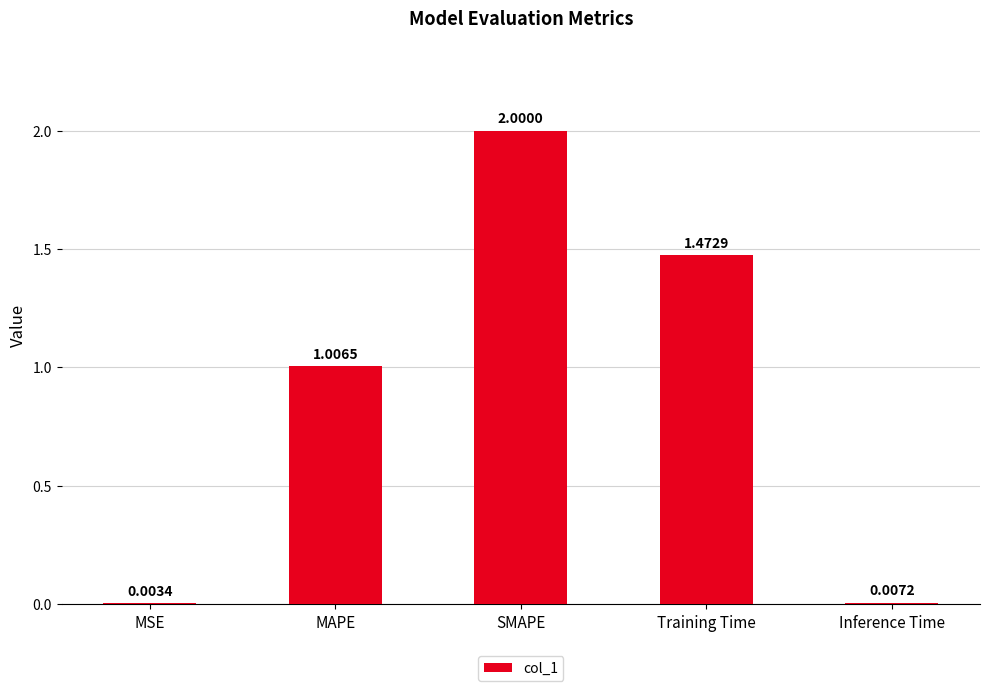

How many values exceed 1?

3